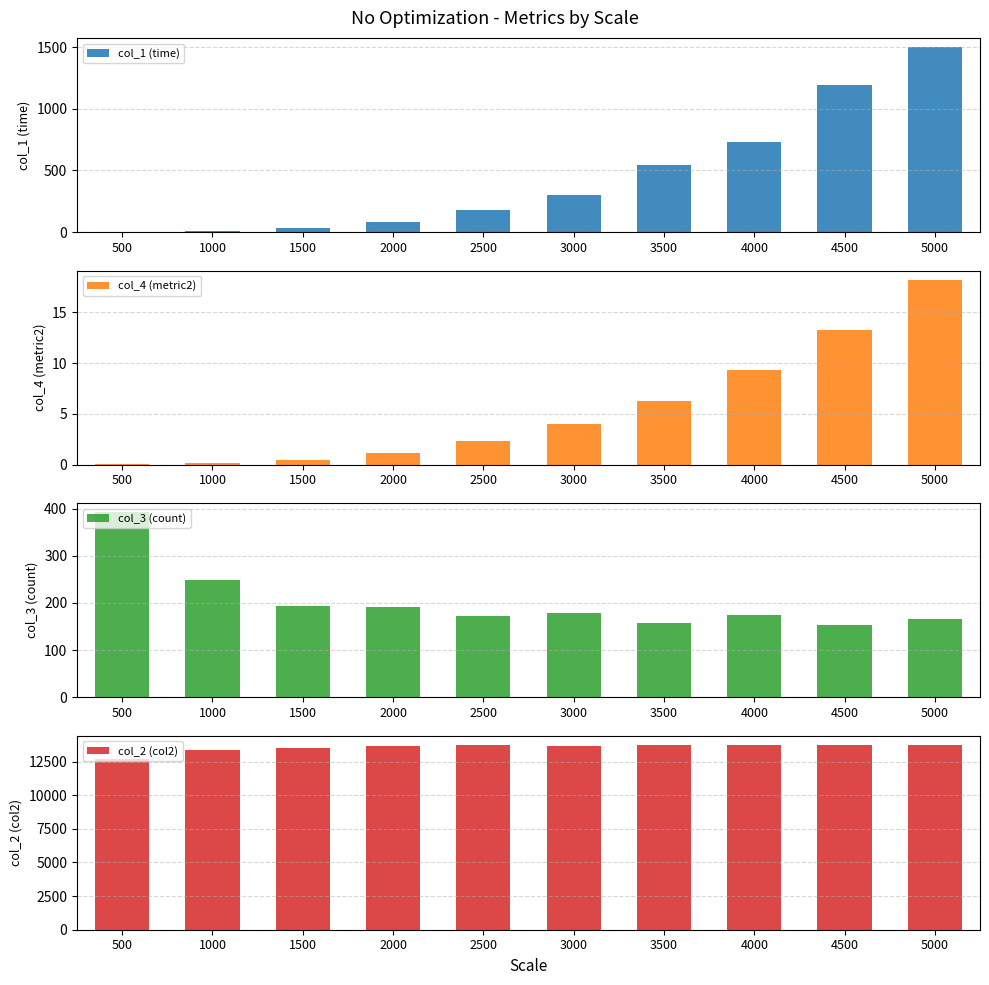

What is the sum of the col_3 (count) values at 1000 and 4000?

424